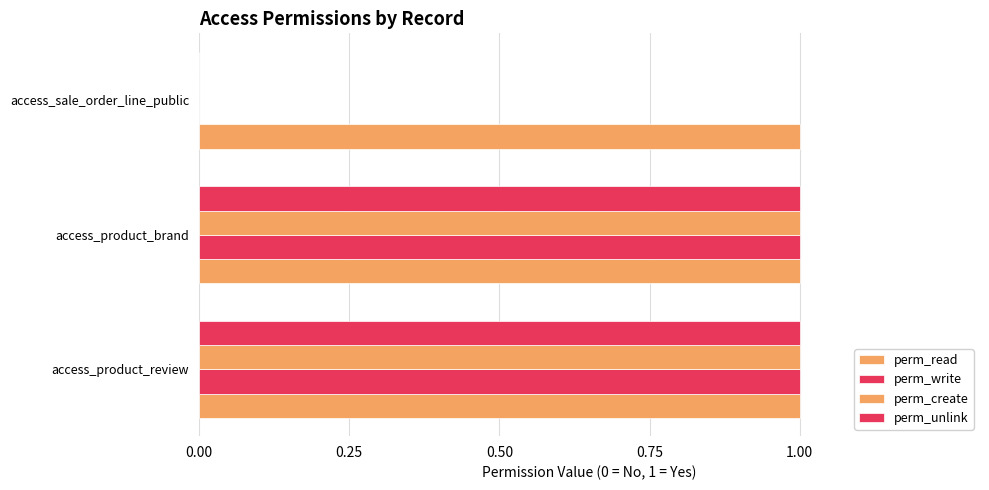

How many categories are shown in the chart?

3